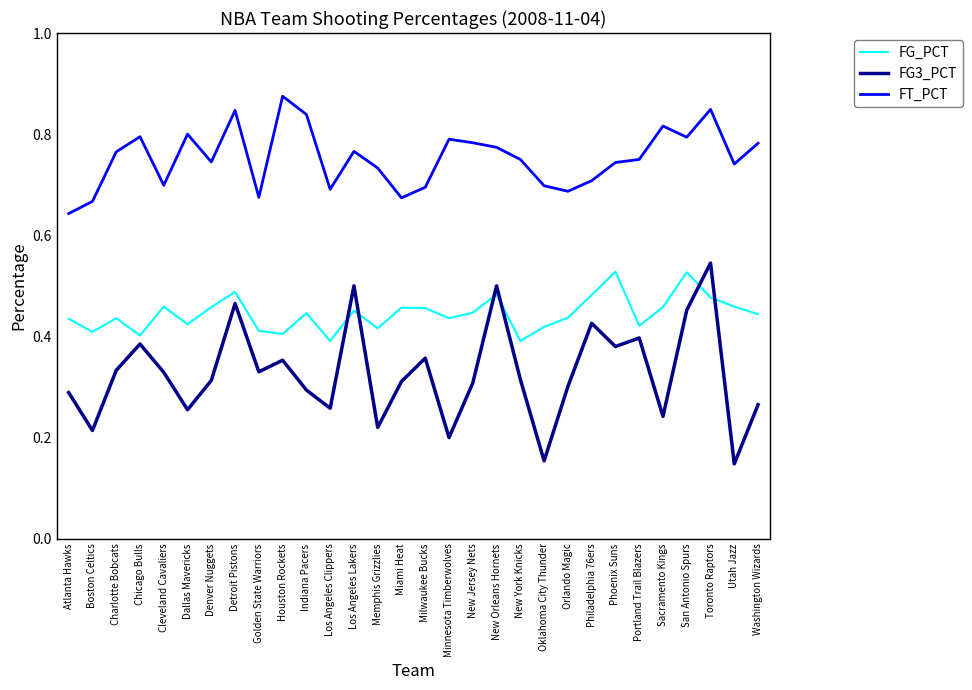

What is the total value across all series at Cleveland Cavaliers?

1.5